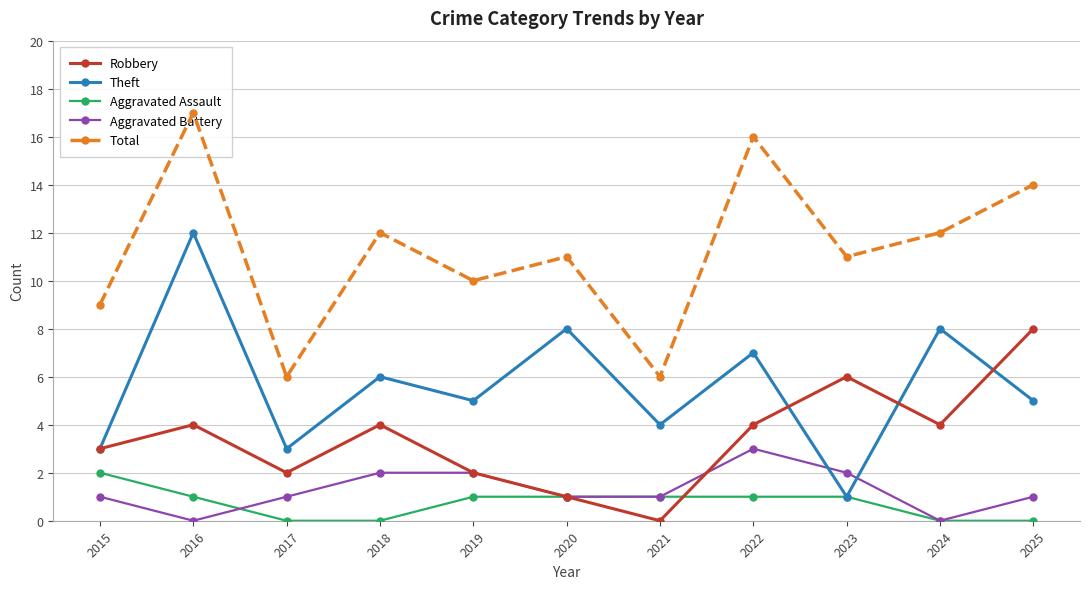

True or false: Aggravated Battery and Robbery cross at least once.

True